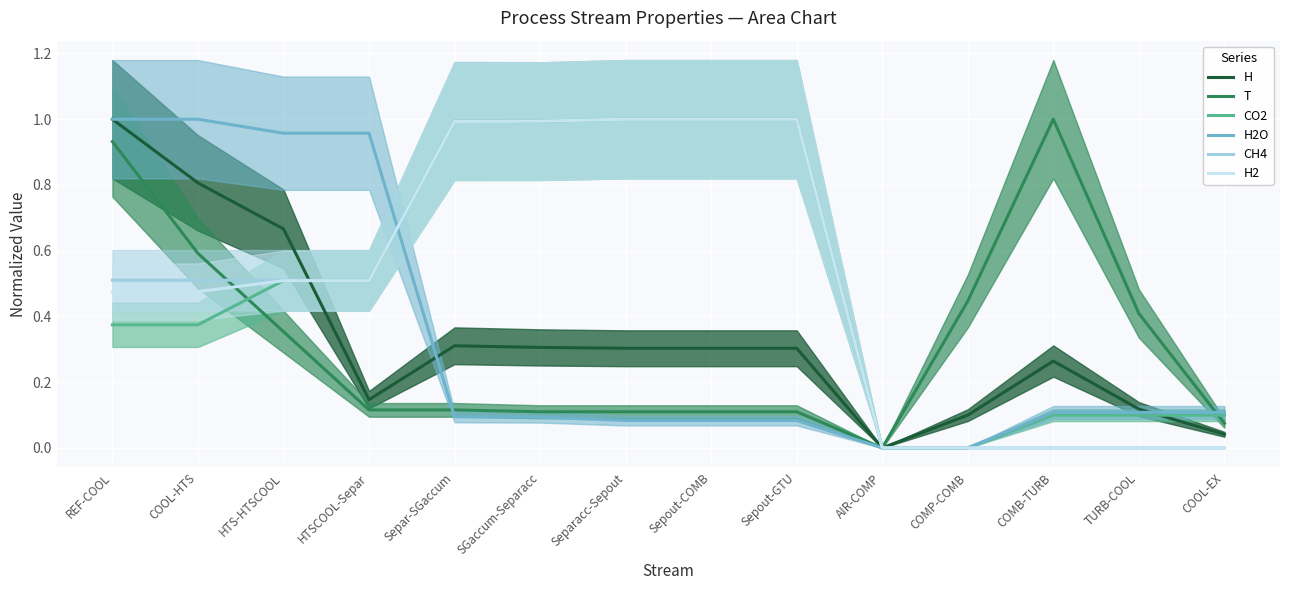

What is the spread (max minus min) of values at HTSCOOL-Separ?

0.8